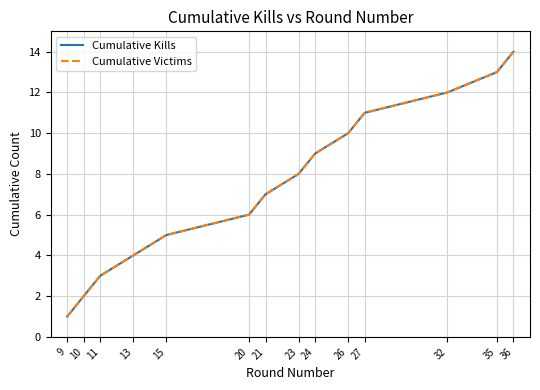

Reading left to right, what are all the values shown in this chart?

Cumulative Kills: 9=1	10=2	11=3	13=4	15=5	20=6	21=7	23=8	24=9	26=10	27=11	32=12	35=13	36=14
Cumulative Victims: 9=1	10=2	11=3	13=4	15=5	20=6	21=7	23=8	24=9	26=10	27=11	32=12	35=13	36=14